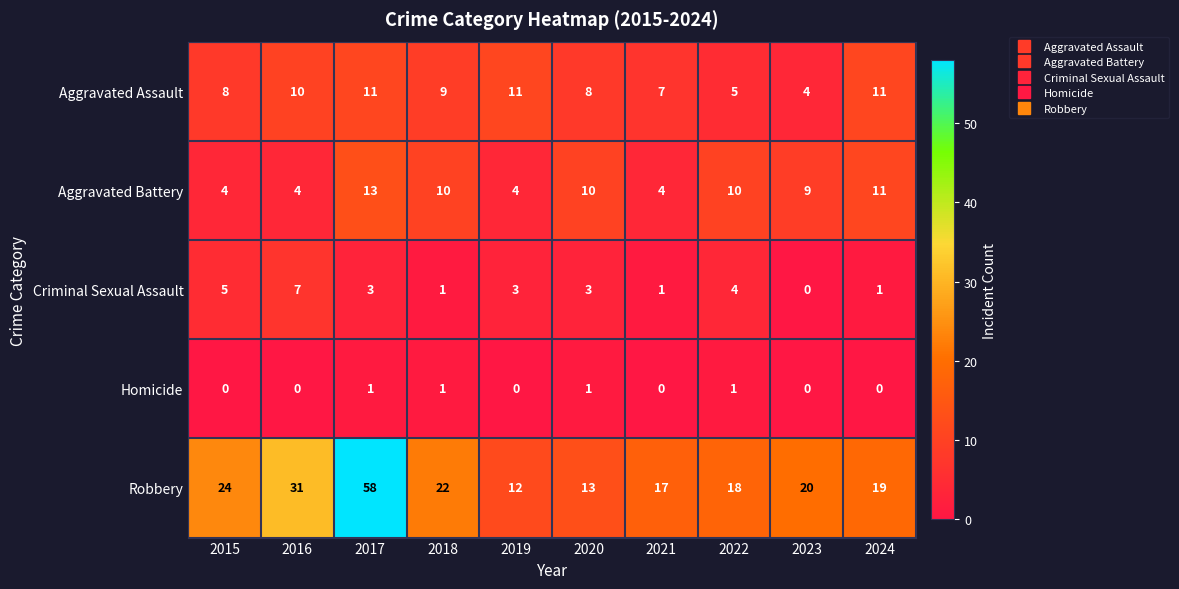

Which series has the largest range (max minus min)?

Robbery